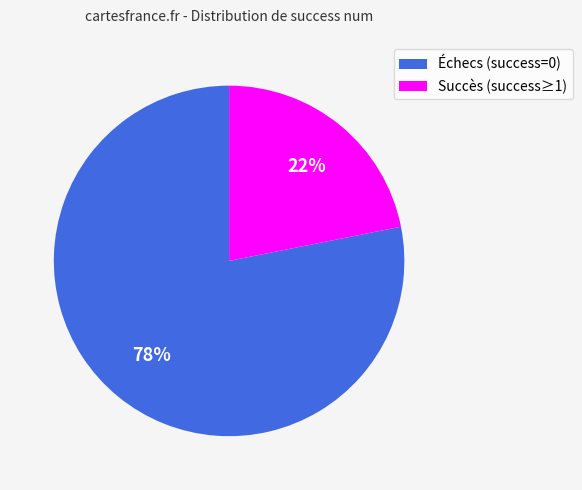

The Succès (success≥1) slice represents 22% of the pie. True or false?

True